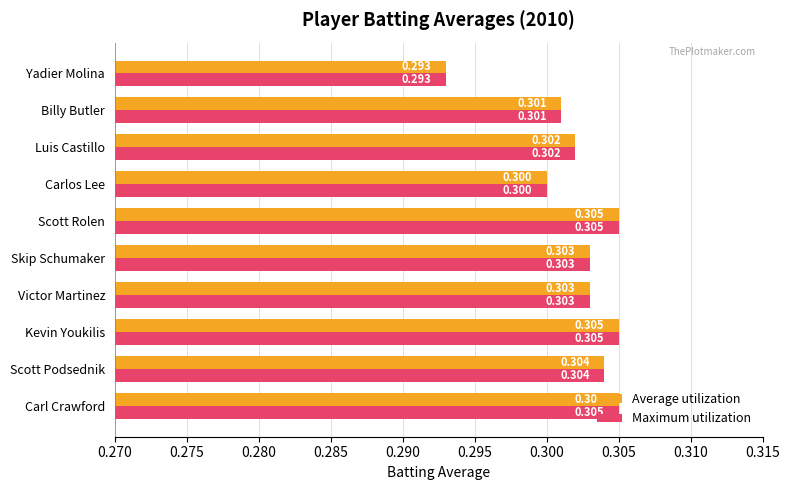

Where is Maximum utilization nearest to the value 0?

Yadier Molina